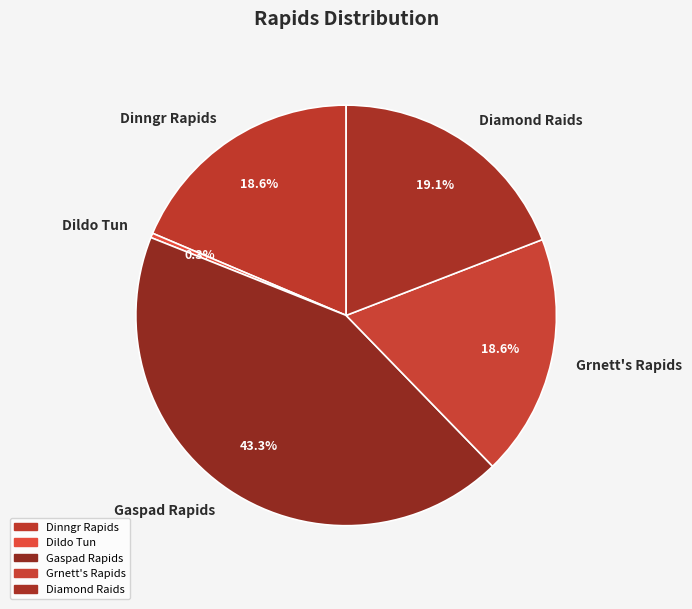

Which category has the biggest portion of the pie?

Gaspad Rapids